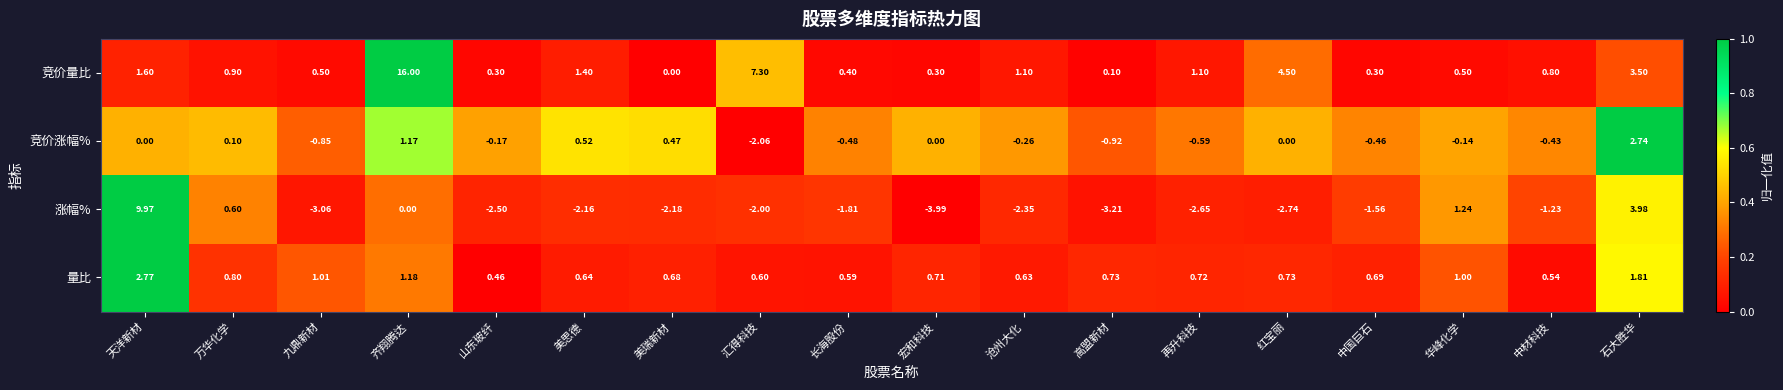

List the series in order of their peak value, highest first.

竞价量比, 涨幅%, 量比, 竞价涨幅%